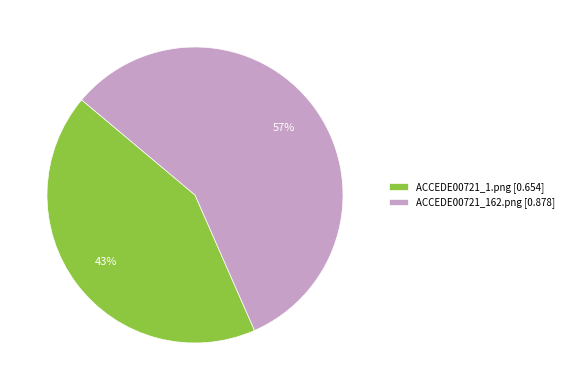

Which category has the smallest portion of the pie?

ACCEDE00721_1.png